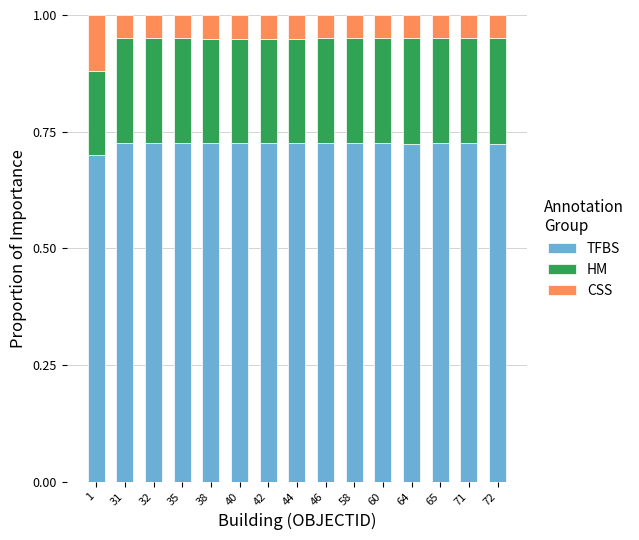

What is the total value across all series at 58?

1.0